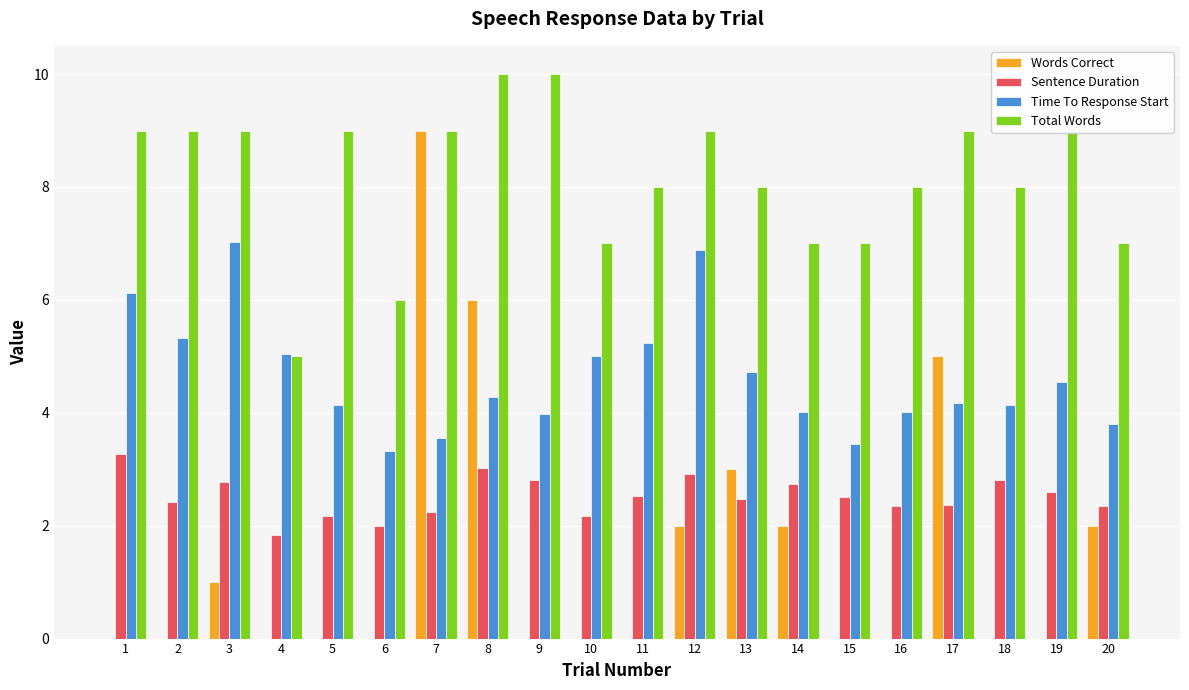

Which series changed the most between 2 and 16?

Time To Response Start